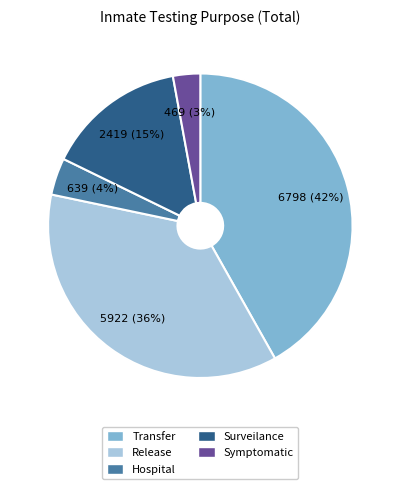

How many slices are in this pie chart?

5